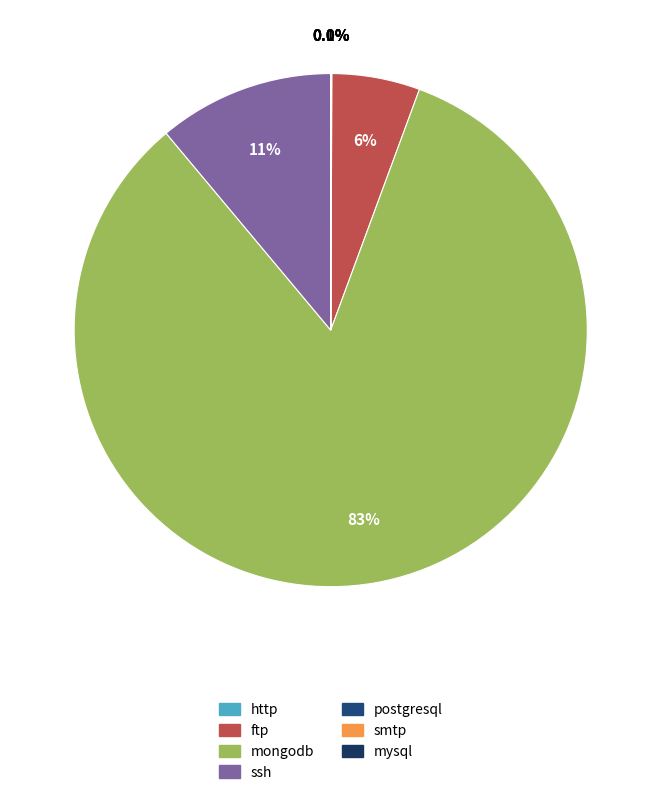

How many segments does this pie chart have?

7